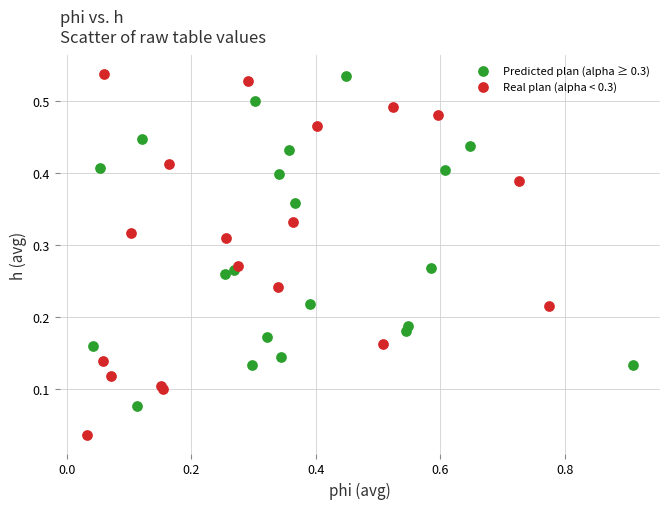

Which series contains the lowest Y value?

Real plan (alpha < 0.3)